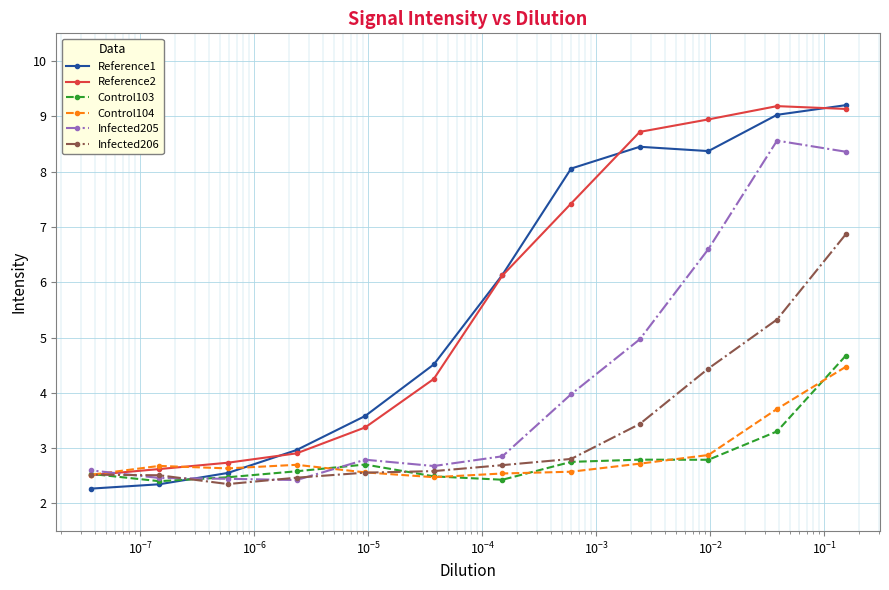

What is the value of the Infected206 point at the 5th from the left?

2.6